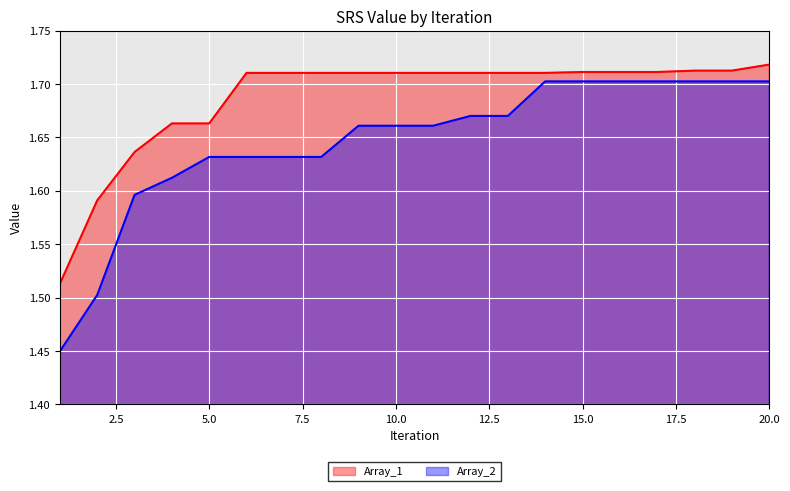

True or false: Array_1_line and Array_2_line cross at least once.

False